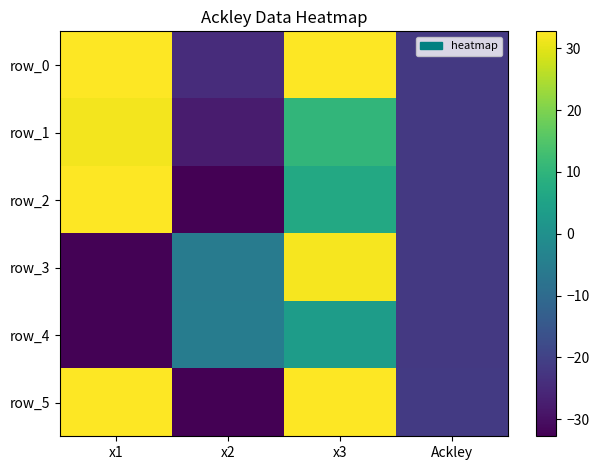

At which label does row_4 reach its minimum?

x1